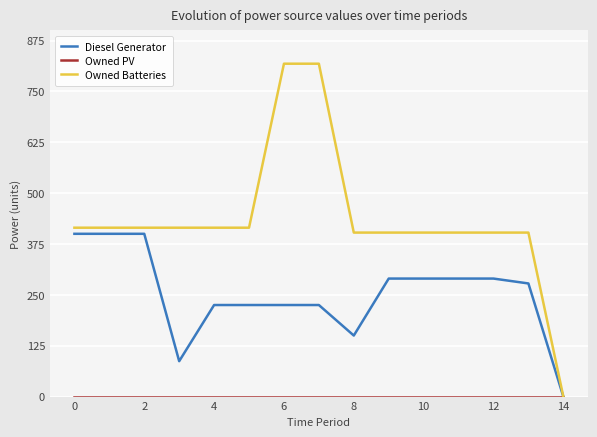

Which series has the widest spread of values?

Owned Batteries